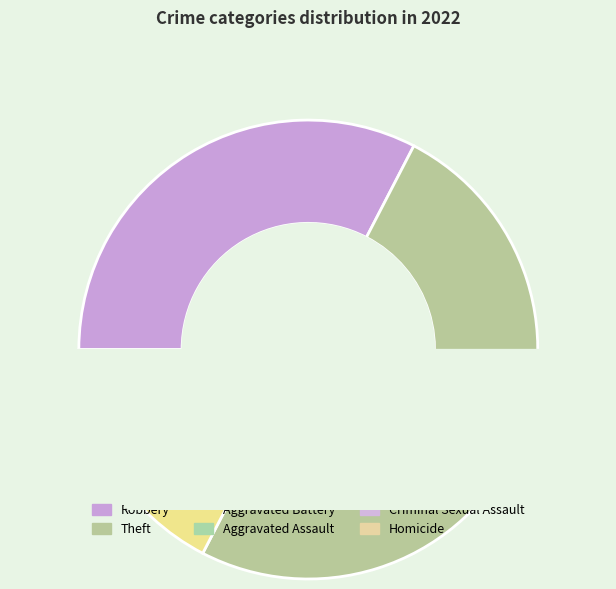

What is the ratio of the value at Theft to the value at Aggravated Battery?

5.8